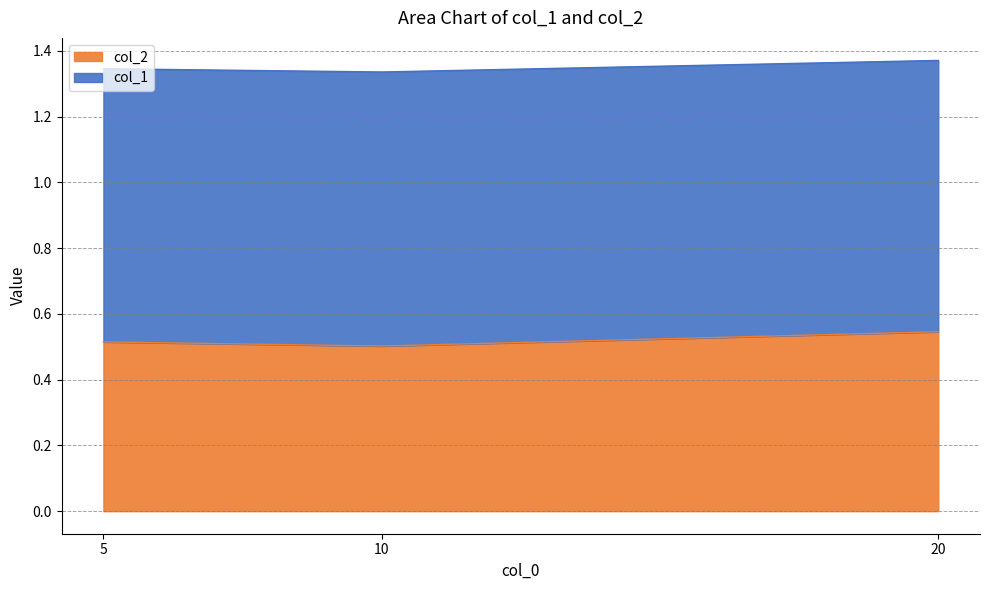

The col_2 series shows 0.5 at 10. True or false?

True